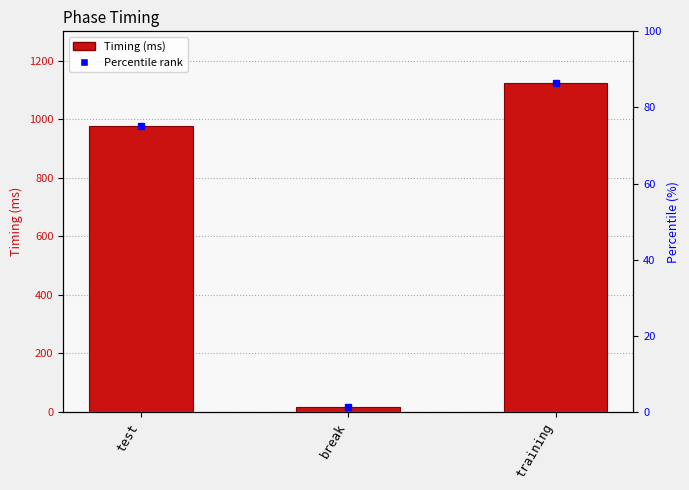

List the labels in order of value, smallest first.

break, test, training